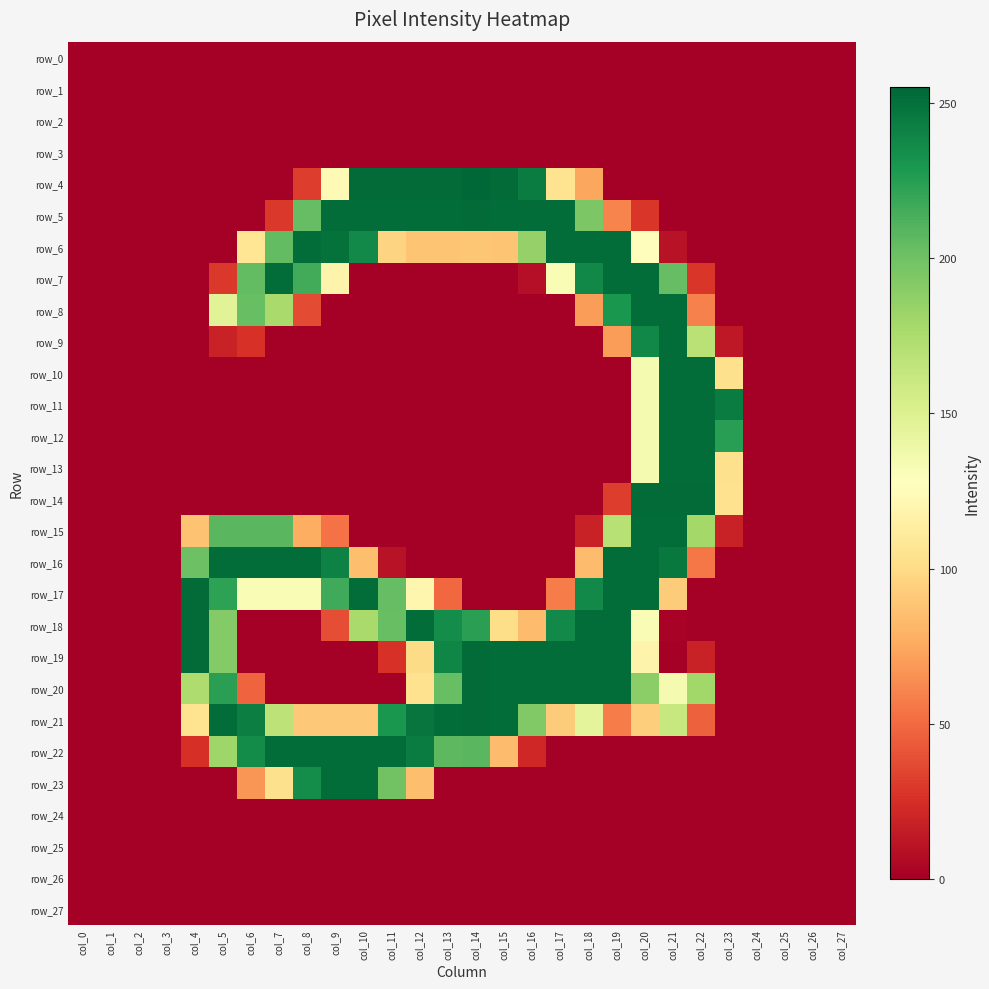

Reading left to right, what are all the values shown in this chart?

row_0: 0	0	0	0	0	0	0	0	0	0	0	0	0	0	0	0	0	0	0	0	0	0	0	0	0	0	0	0
row_1: 0	0	0	0	0	0	0	0	0	0	0	0	0	0	0	0	0	0	0	0	0	0	0	0	0	0	0	0
row_2: 0	0	0	0	0	0	0	0	0	0	0	0	0	0	0	0	0	0	0	0	0	0	0	0	0	0	0	0
row_3: 0	0	0	0	0	0	0	0	0	0	0	0	0	0	0	0	0	0	0	0	0	0	0	0	0	0	0	0
row_4: 0	0	0	0	0	0	0	0	31	123	253	253	253	253	255	253	244	105	74	0	0	0	0	0	0	0	0	0
row_5: 0	0	0	0	0	0	0	29	204	252	252	252	252	252	253	252	252	252	195	60	28	0	0	0	0	0	0	0
row_6: 0	0	0	0	0	0	107	205	252	250	237	96	88	88	89	88	185	252	252	252	126	10	0	0	0	0	0	0
row_7: 0	0	0	0	0	29	205	252	216	118	0	0	0	0	0	0	8	132	238	252	252	204	28	0	0	0	0	0
row_8: 0	0	0	0	0	147	203	177	37	0	0	0	0	0	0	0	0	0	70	230	252	252	59	0	0	0	0	0
row_9: 0	0	0	0	0	18	26	0	0	0	0	0	0	0	0	0	0	0	0	70	238	252	169	13	0	0	0	0
row_10: 0	0	0	0	0	0	0	0	0	0	0	0	0	0	0	0	0	0	0	0	134	252	252	103	0	0	0	0
row_11: 0	0	0	0	0	0	0	0	0	0	0	0	0	0	0	0	0	0	0	0	134	252	252	244	0	0	0	0
row_12: 0	0	0	0	0	0	0	0	0	0	0	0	0	0	0	0	0	0	0	0	134	252	252	225	0	0	0	0
row_13: 0	0	0	0	0	0	0	0	0	0	0	0	0	0	0	0	0	0	0	0	134	252	252	103	0	0	0	0
row_14: 0	0	0	0	0	0	0	0	0	0	0	0	0	0	0	0	0	0	0	31	253	253	253	104	0	0	0	0
row_15: 0	0	0	0	87	208	208	208	77	53	0	0	0	0	0	0	0	0	18	170	252	252	179	18	0	0	0	0
row_16: 0	0	0	0	201	252	252	252	252	241	85	10	0	0	0	0	0	0	84	252	252	246	55	0	0	0	0	0
row_17: 0	0	0	0	253	223	132	132	132	217	252	204	120	49	0	0	0	57	237	252	252	92	0	0	0	0	0	0
row_18: 0	0	0	0	253	192	0	0	0	38	177	203	252	235	224	101	84	237	252	252	132	2	0	0	0	0	0	0
row_19: 0	0	0	0	253	192	0	0	0	0	0	26	100	239	253	252	252	252	252	252	118	0	18	0	0	0	0	0
row_20: 0	0	0	0	174	224	47	0	0	0	0	0	104	203	253	252	252	252	252	252	189	134	180	0	0	0	0	0
row_21: 0	0	0	0	105	252	243	167	90	90	90	230	248	252	253	252	193	92	145	57	93	162	46	0	0	0	0	0
row_22: 0	0	0	0	25	181	236	252	252	252	252	252	244	207	208	84	21	0	0	0	0	0	0	0	0	0	0	0
row_23: 0	0	0	0	0	0	67	103	235	252	252	199	85	0	0	0	0	0	0	0	0	0	0	0	0	0	0	0
row_24: 0	0	0	0	0	0	0	0	0	0	0	0	0	0	0	0	0	0	0	0	0	0	0	0	0	0	0	0
row_25: 0	0	0	0	0	0	0	0	0	0	0	0	0	0	0	0	0	0	0	0	0	0	0	0	0	0	0	0
row_26: 0	0	0	0	0	0	0	0	0	0	0	0	0	0	0	0	0	0	0	0	0	0	0	0	0	0	0	0
row_27: 0	0	0	0	0	0	0	0	0	0	0	0	0	0	0	0	0	0	0	0	0	0	0	0	0	0	0	0